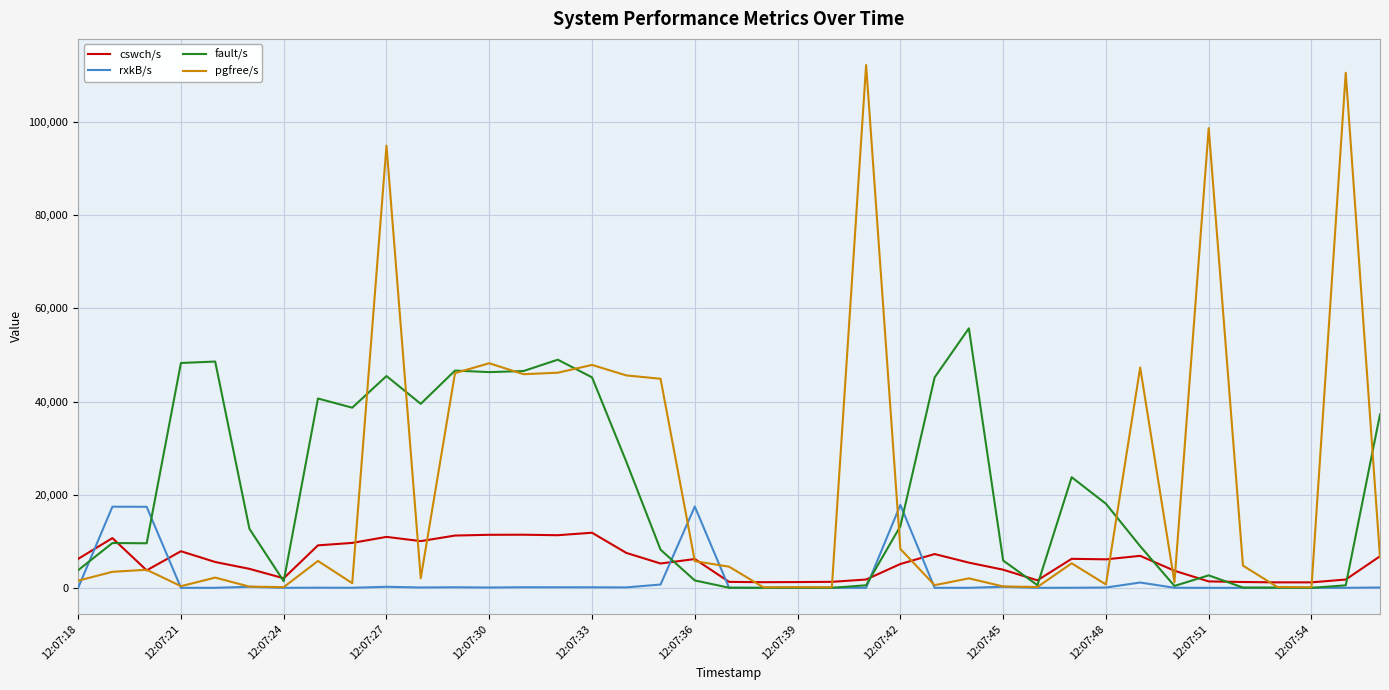

True or false: rxkB/s has more than 1 points higher than both neighbors.

True